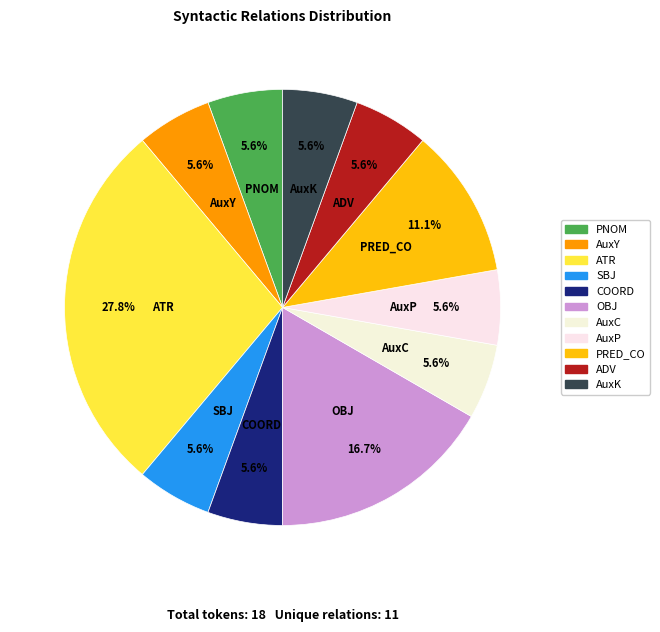

Count the number of slices in the pie.

11